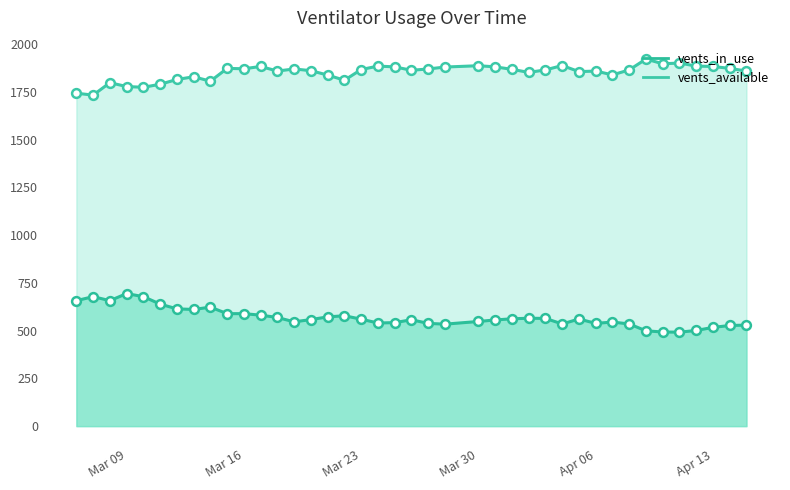

Is the value of vents_available at 2021-04-12 greater than the value of vents_in_use at 2021-03-16?

Yes